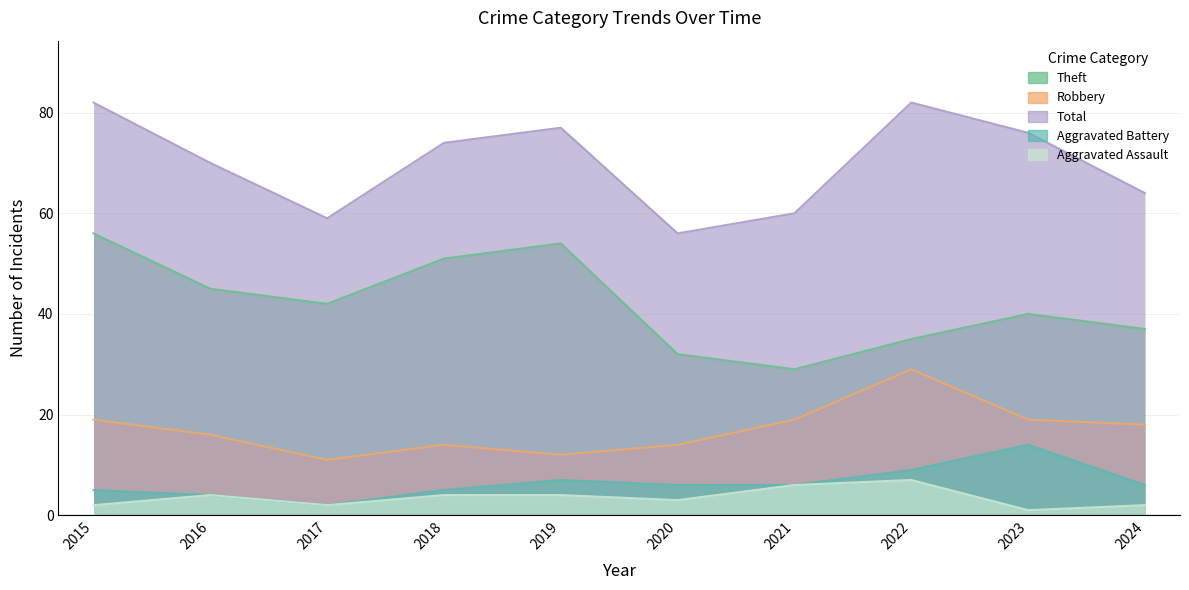

How many values in the Robbery series are below 18?

5